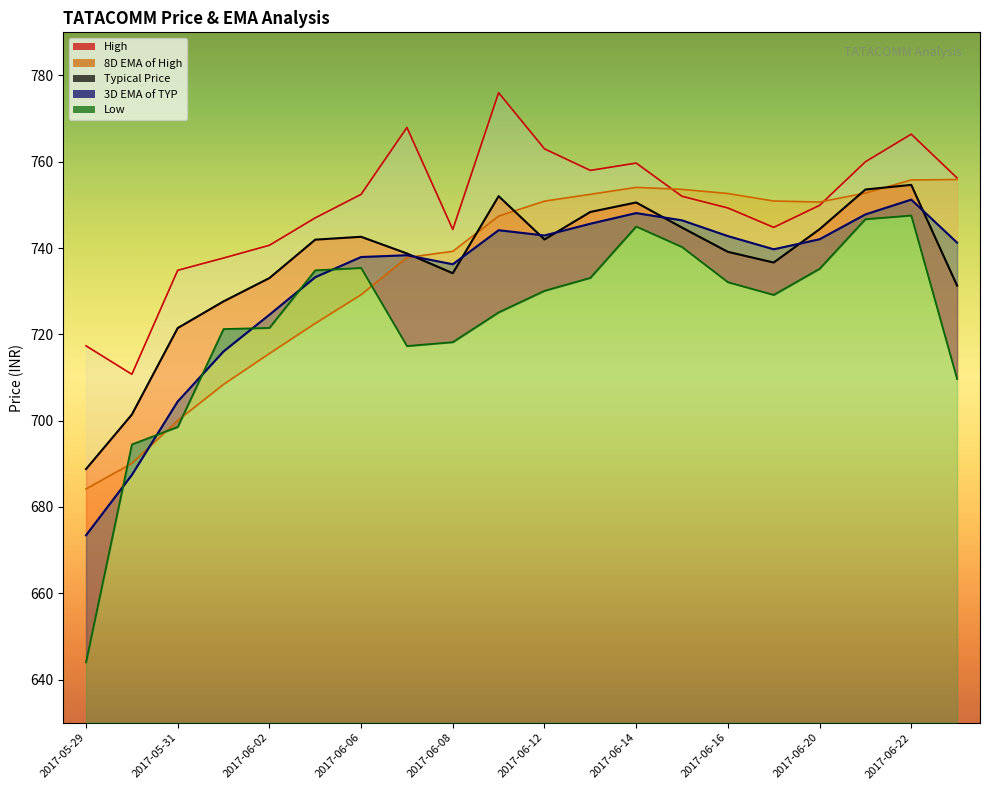

Does the chart have visible grid lines?

No